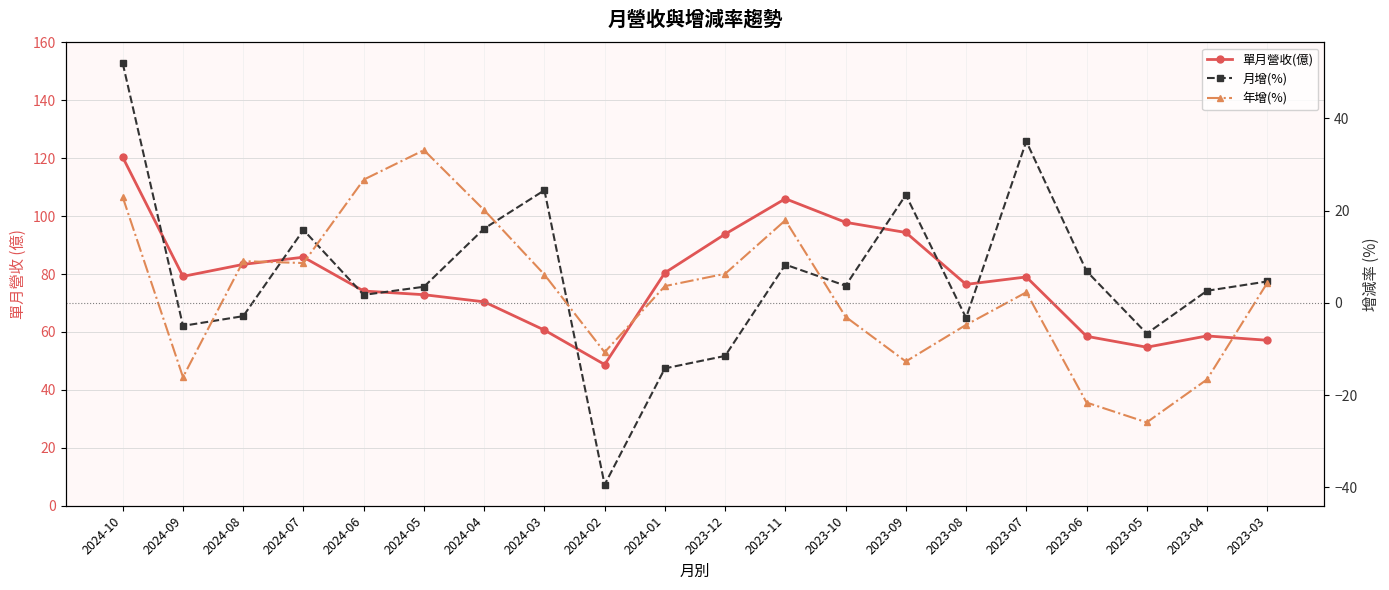

What is the label of the 4th point from the left?

2024-07